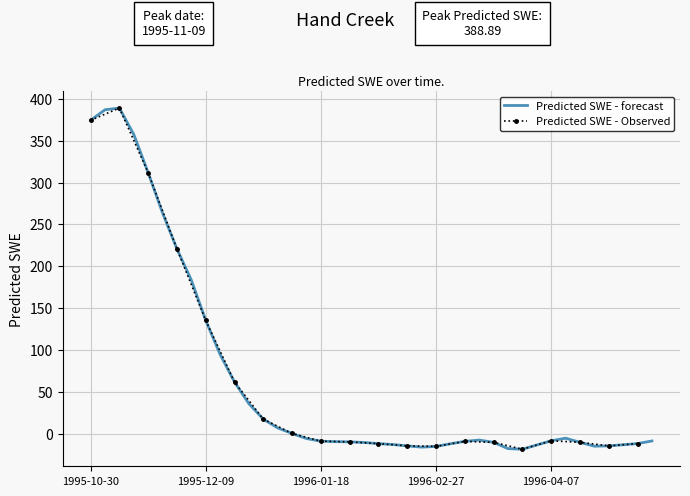

What is the difference between the values at 1995-11-09 and 1996-02-07?

400.6